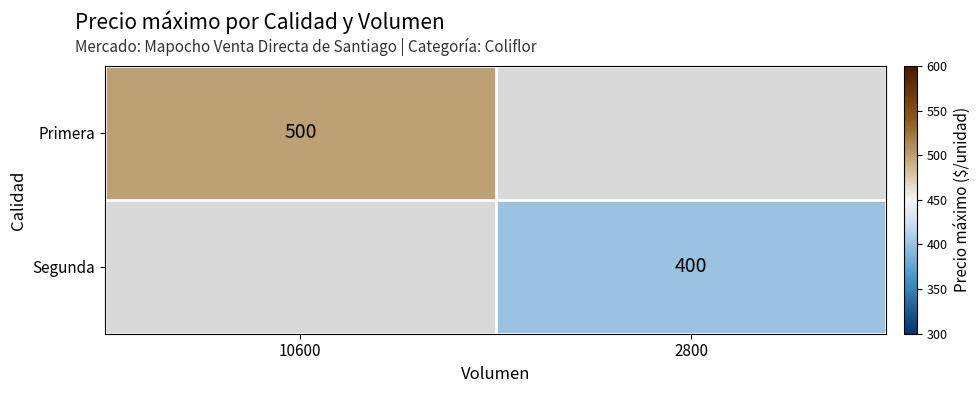

Is it true that Primera equals 821 at 10600?

False